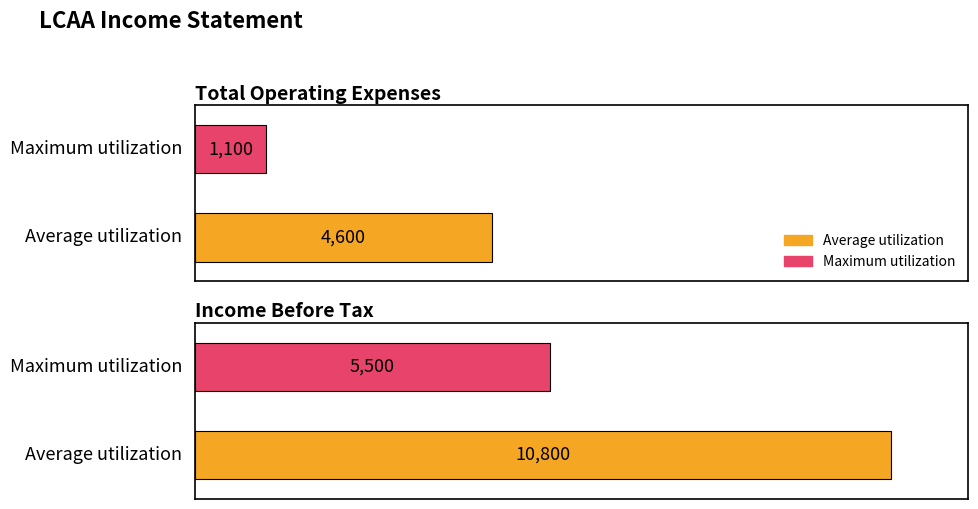

Does the chart contain any negative values?

No